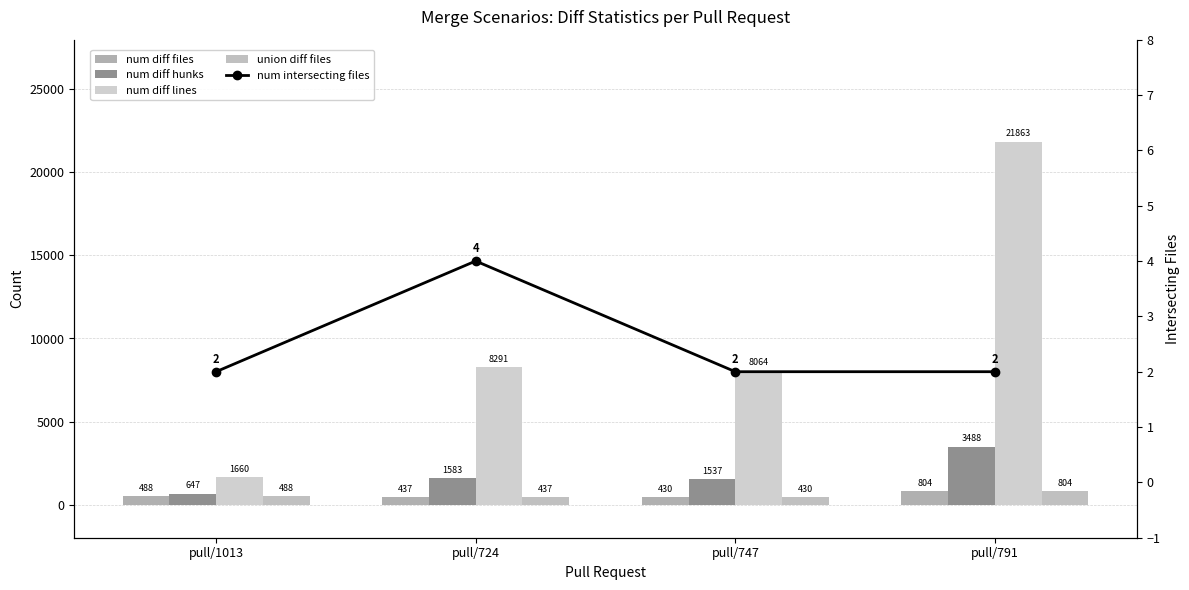

The num diff hunks series shows 2558 at pull/724. True or false?

False